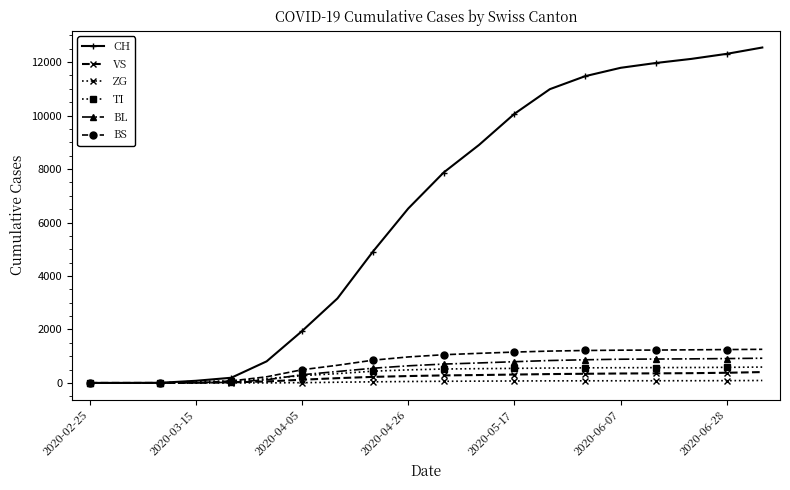

Which series has the largest range (max minus min)?

CH